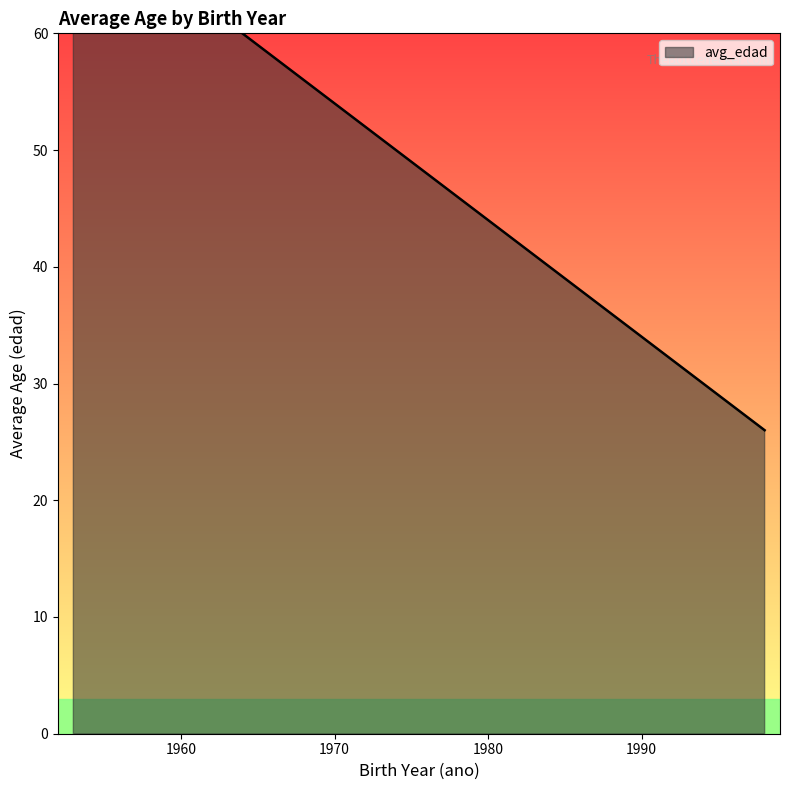

At which category does the chart reach its peak across all series?

1953